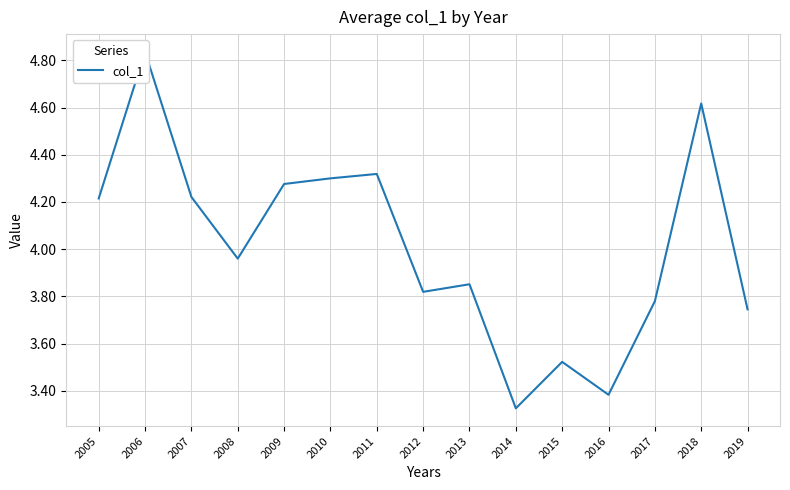

True or false: the data shows 6.9 at 2018.

False